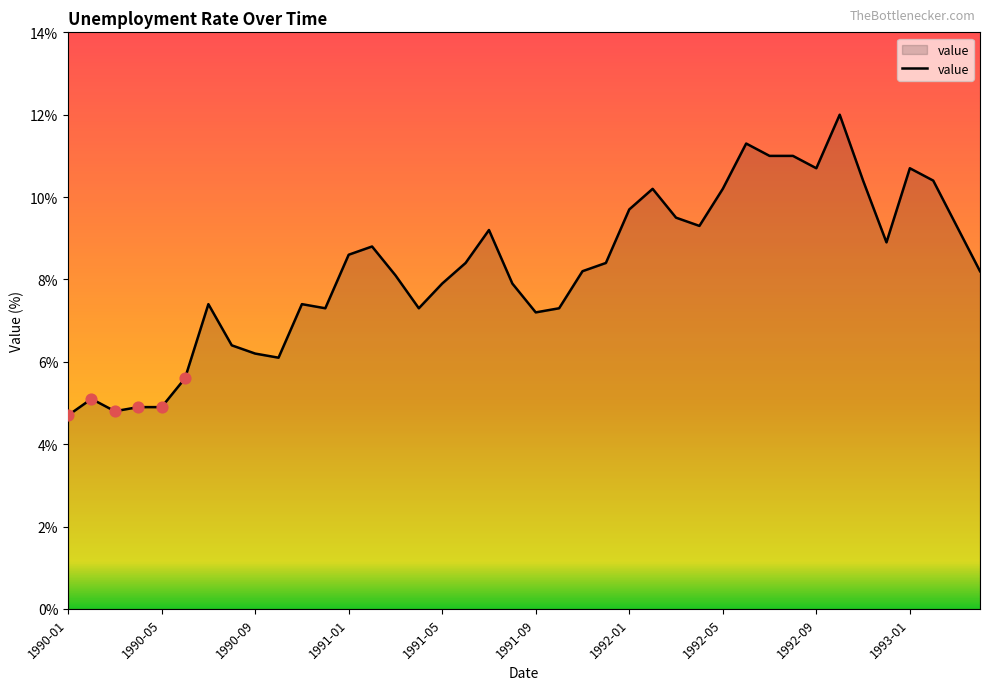

What is the maximum value shown in the chart?

12.0